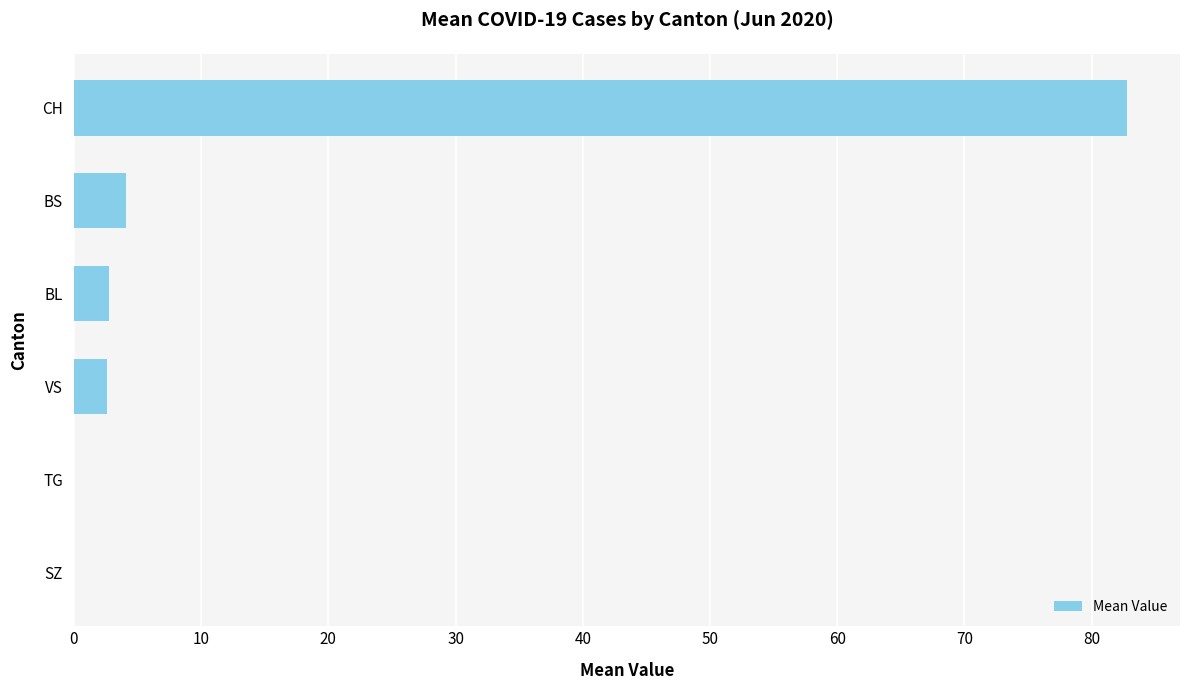

The chart shows a value of 82.8 at CH. True or false?

True